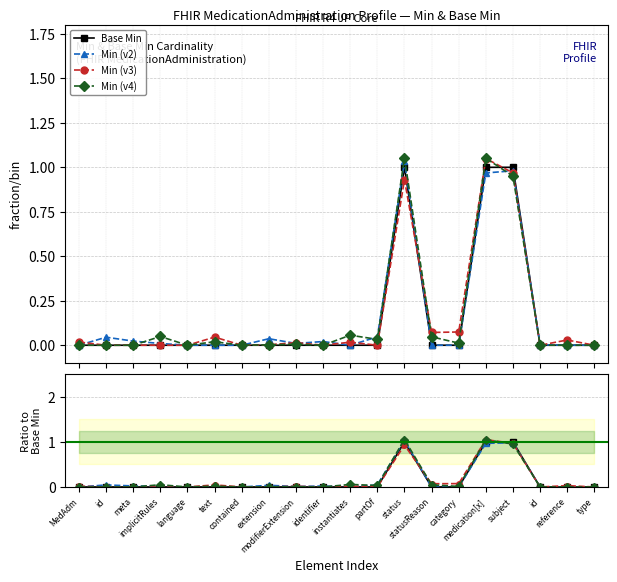

True or false: Min (v3) has a value of 0.0 at meta.

True